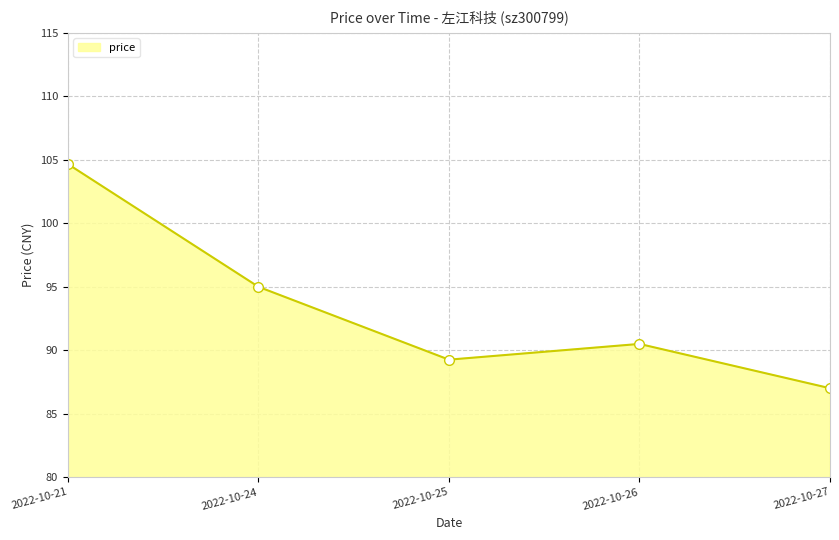

The value at 2022-10-27 is 152.2. True or false?

False